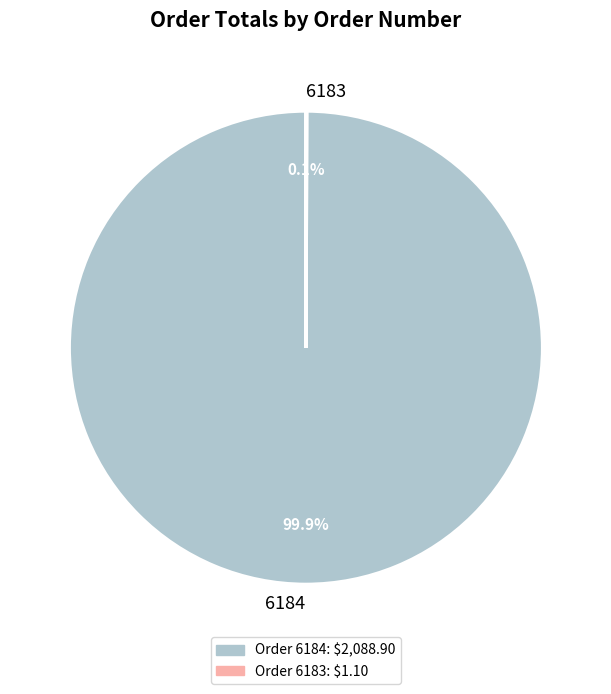

What portion of the pie excludes 6184?

0.1%